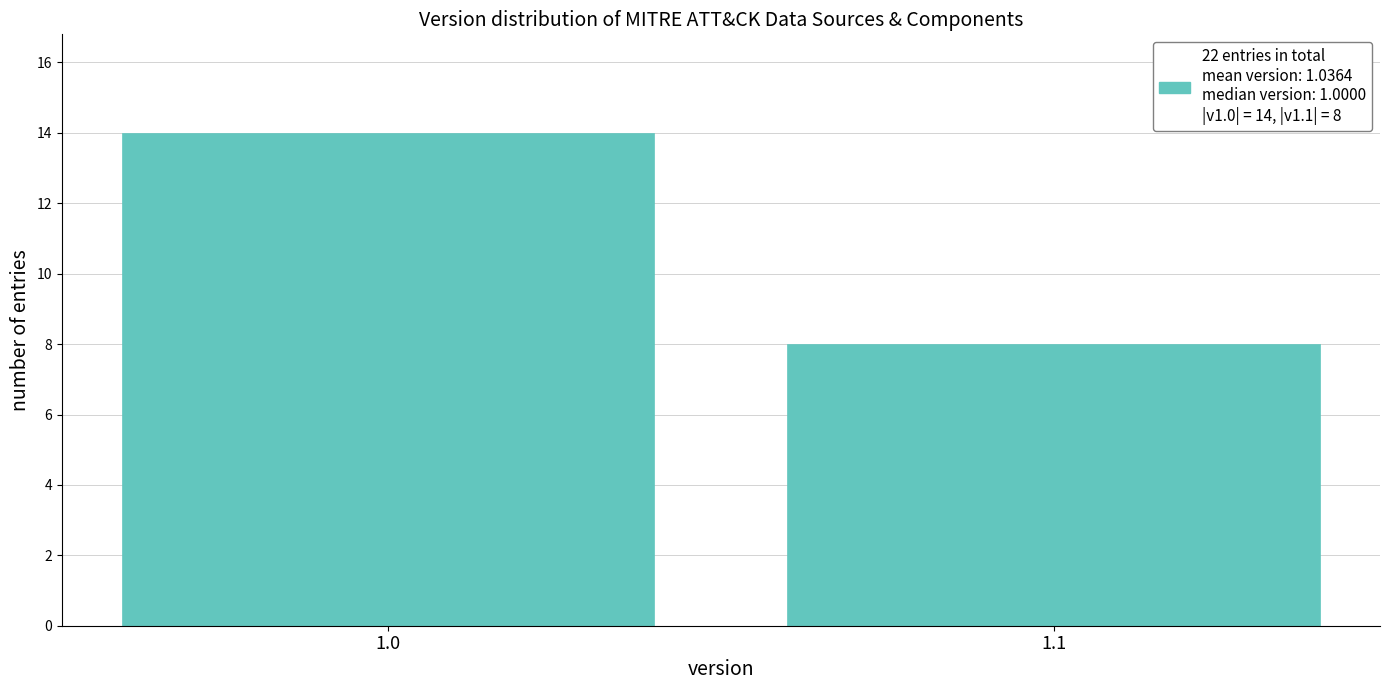

Reading left to right, list all the values displayed in this chart.

1.0=14	1.1=8